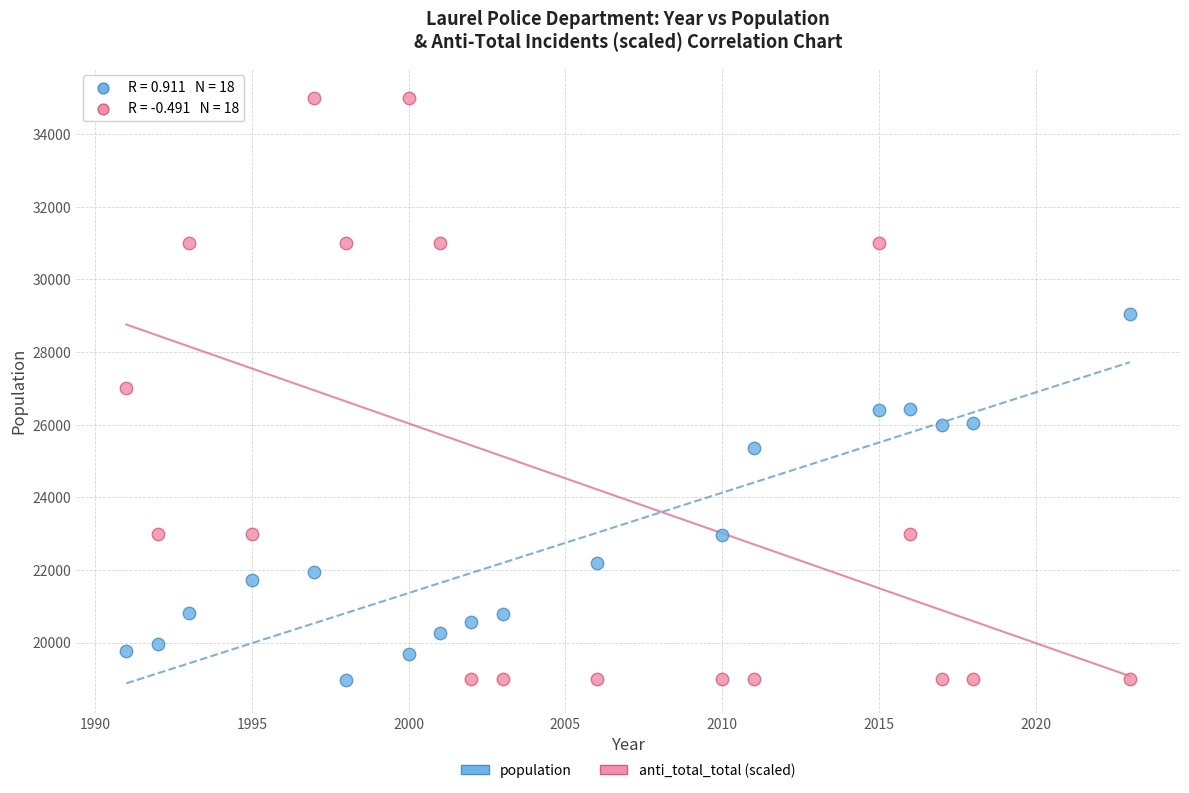

Across all data points, what is the range of Y values (max minus min)?

16033